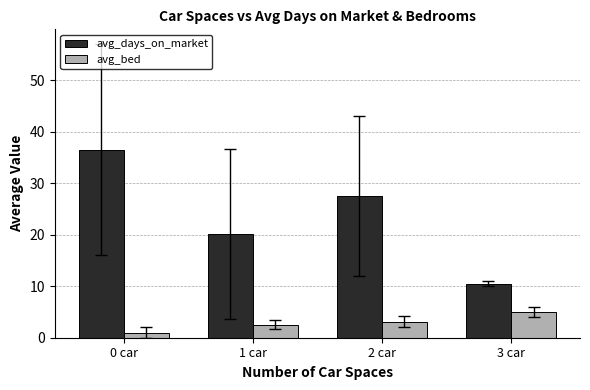

Is it true that avg_days_on_market equals 27.6 at 2 car?

True